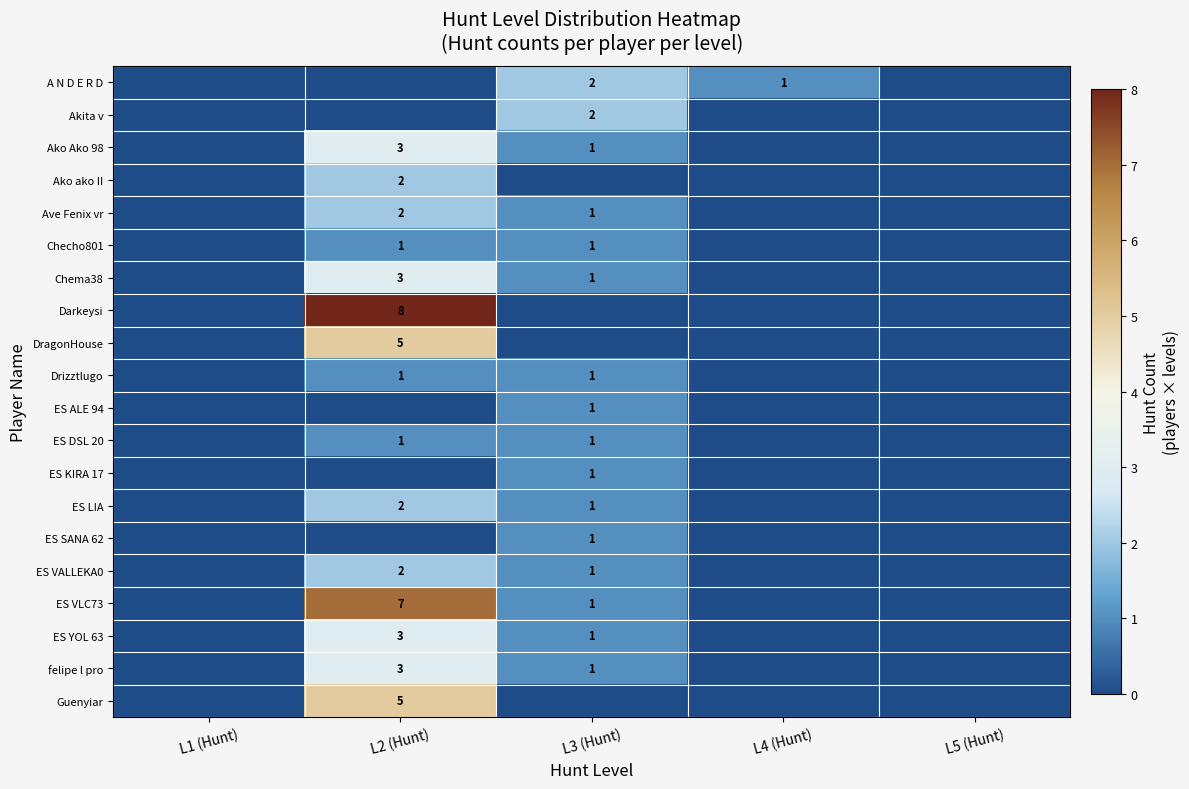

True or false: Drizztlugo has a value of 1 at L2 (Hunt).

True